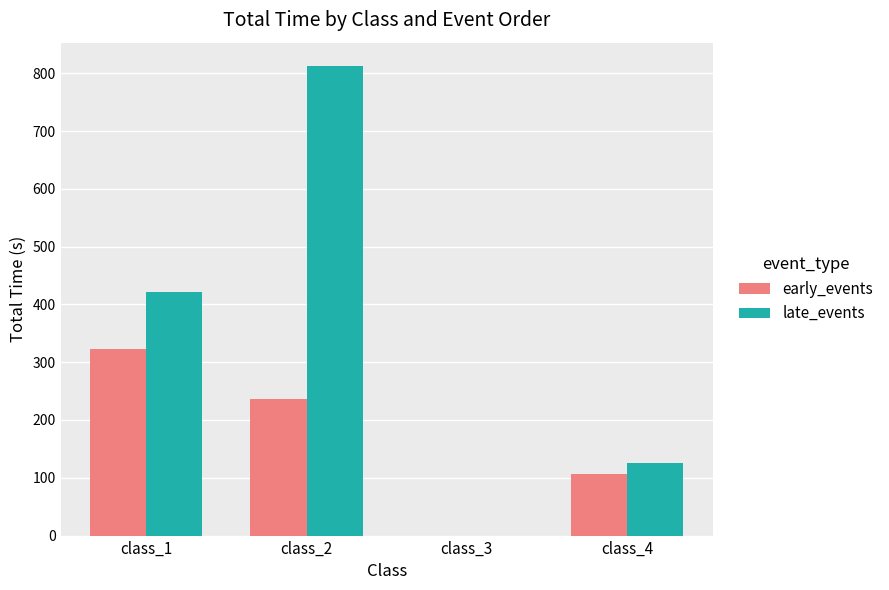

True or false: late_events has a value of 422.1 at class_1.

True